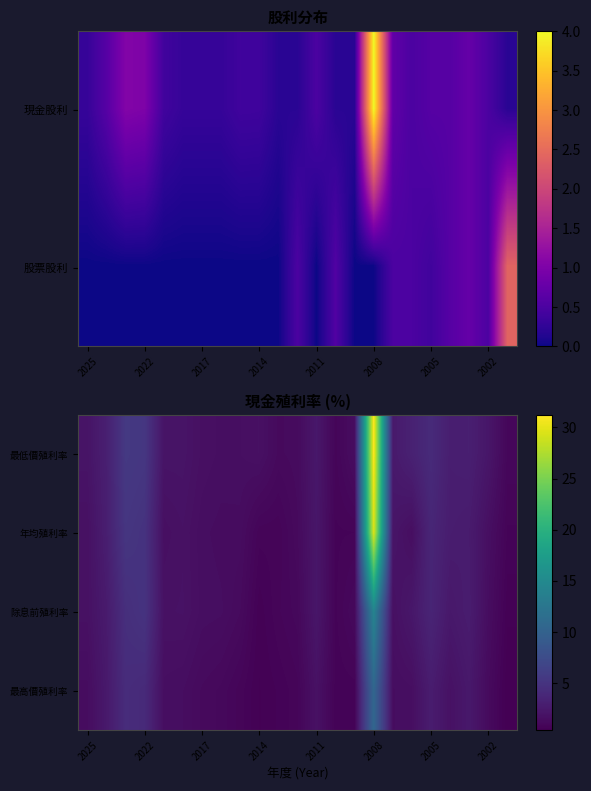

List the series in order of their peak value, highest first.

最低價殖利率, 年均殖利率, 除息前殖利率, 最高價殖利率